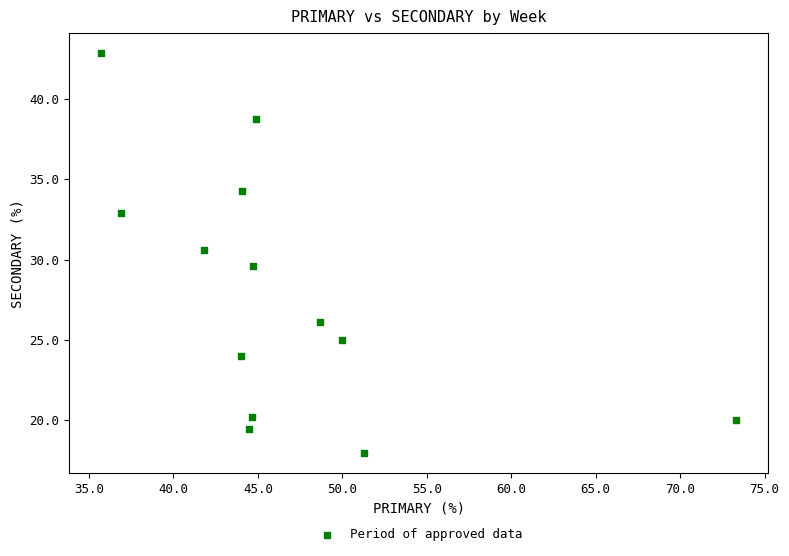

What is the range of X values (max minus min)?

37.6